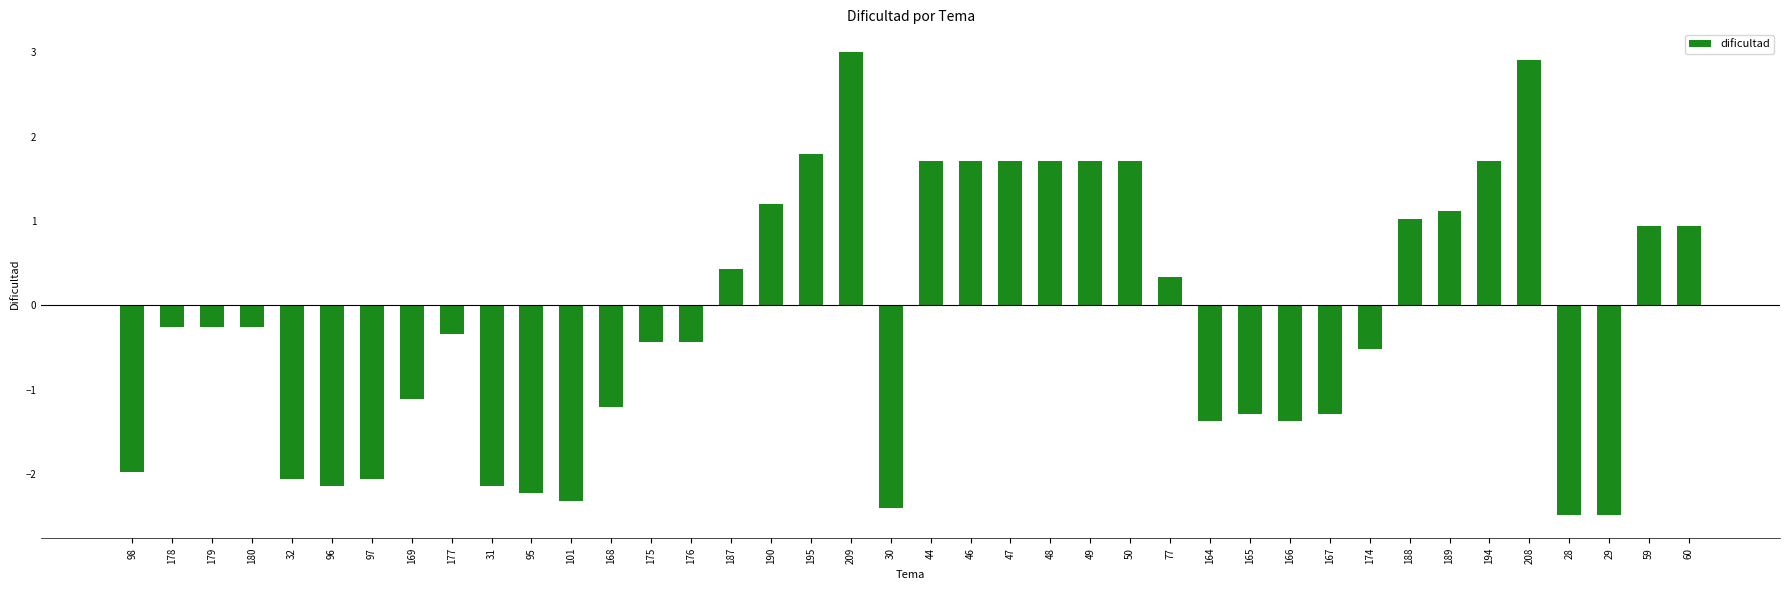

How many data points are above 0?

17